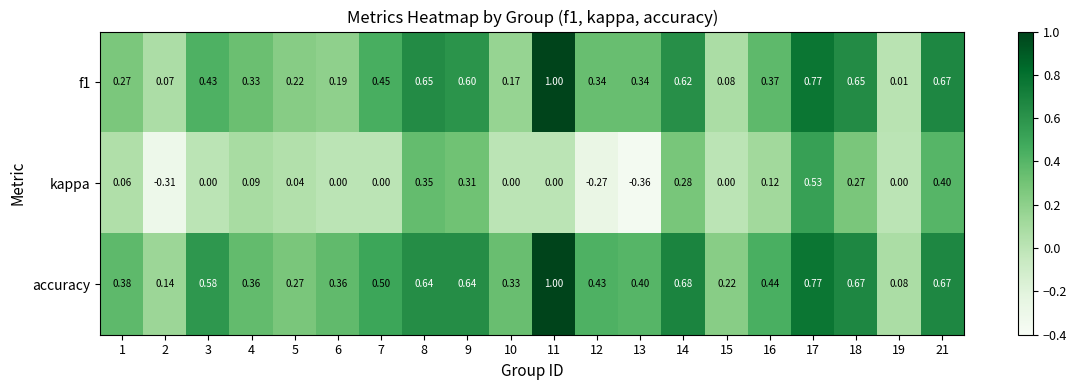

Which series has the largest total across all categories?

accuracy